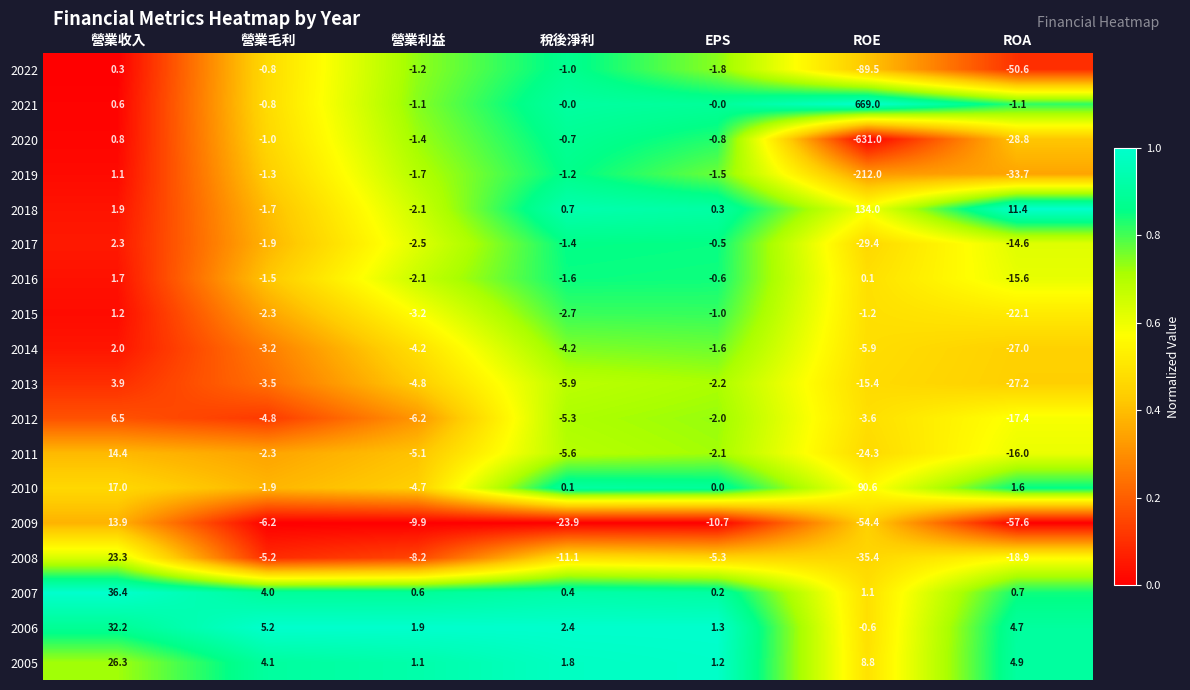

Which series has the widest spread of values?

2021